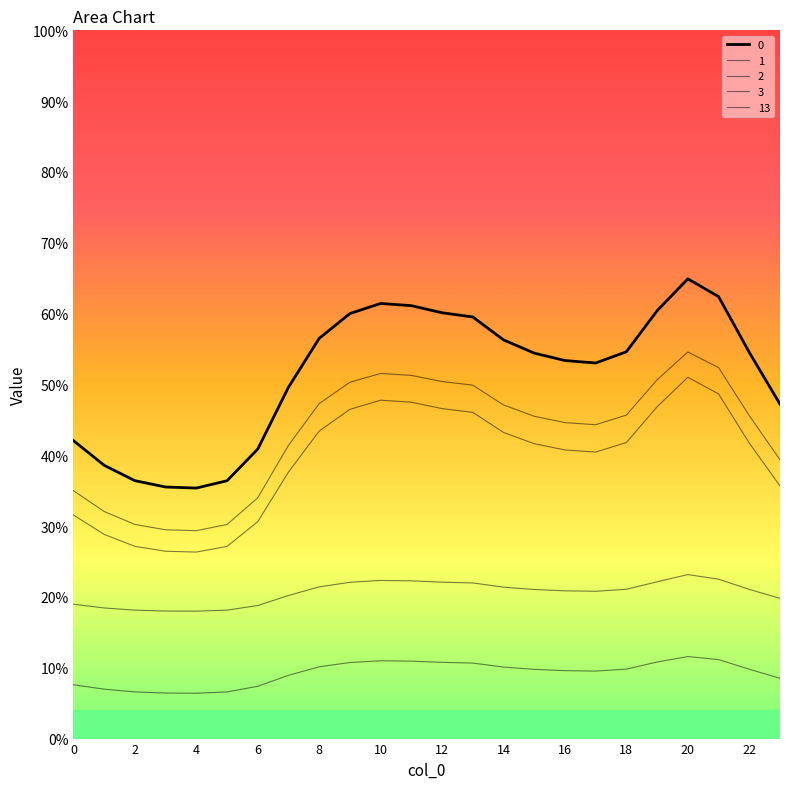

What is the difference between the maximum and second lowest values in the 0 series?

29.4